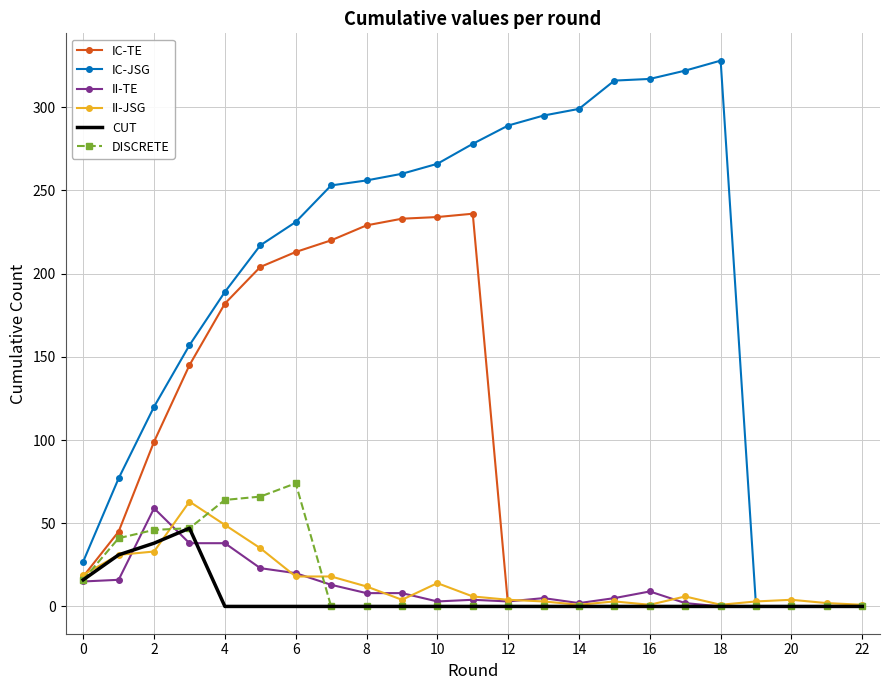

What are all the series names shown in the legend?

IC-TE, IC-JSG, II-TE, II-JSG, CUT, DISCRETE